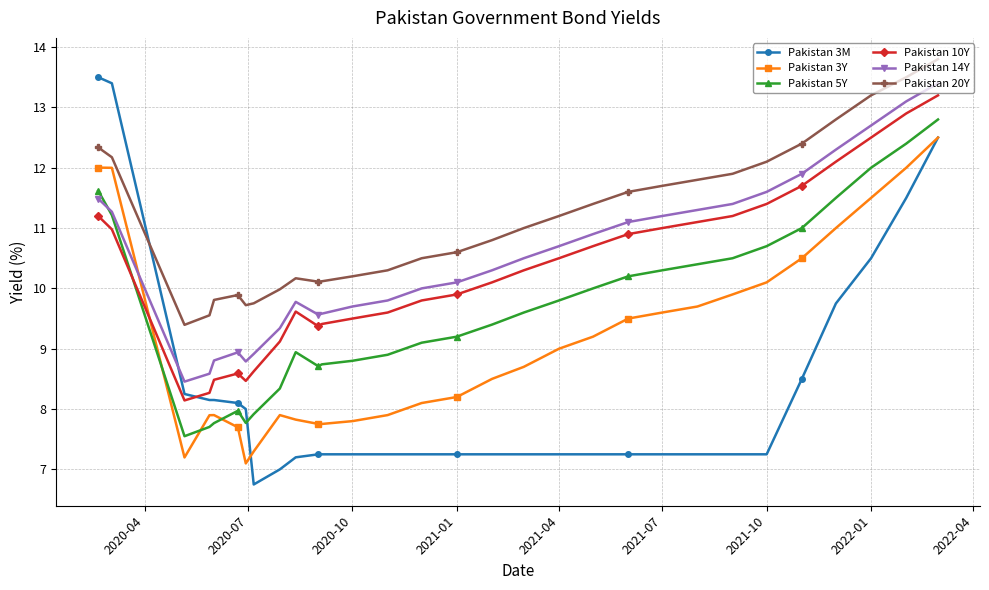

What is the value of the Pakistan 3Y point at the 16th from the left?

8.2